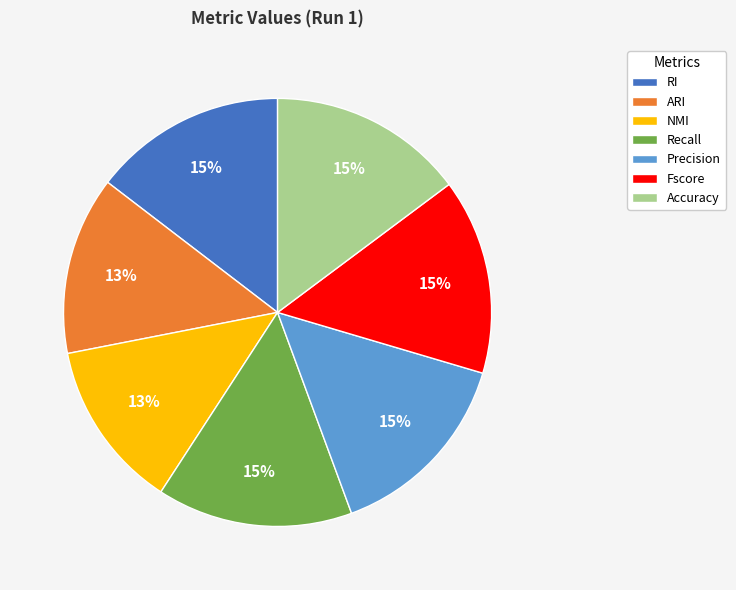

Is it true that RI is 5% of the pie?

False